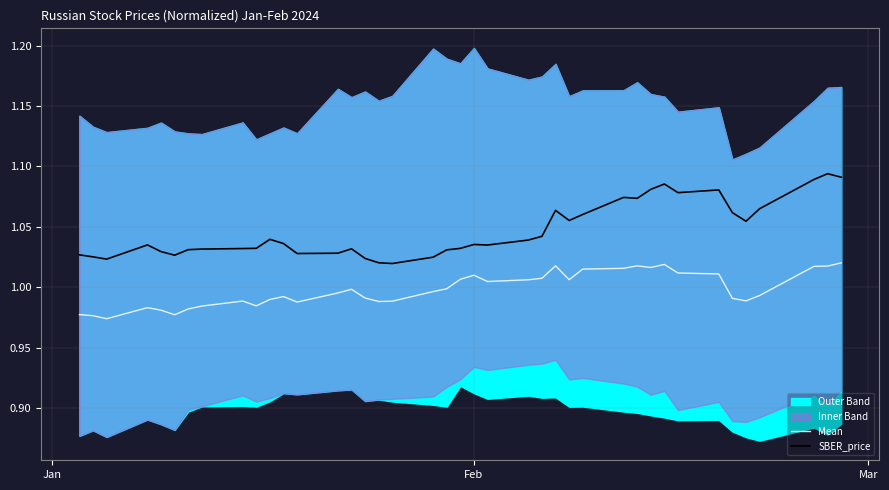

At how many categories does at least one series exceed 0?

40